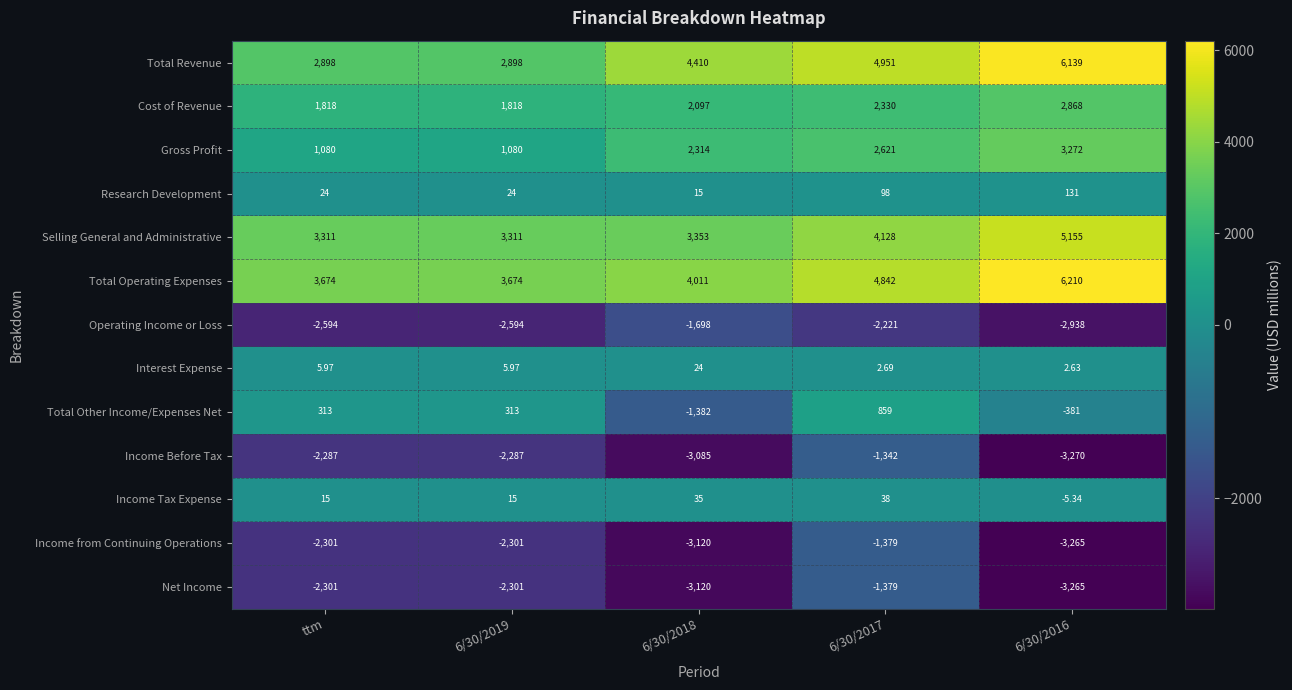

Which series has the widest spread of values?

Total Revenue